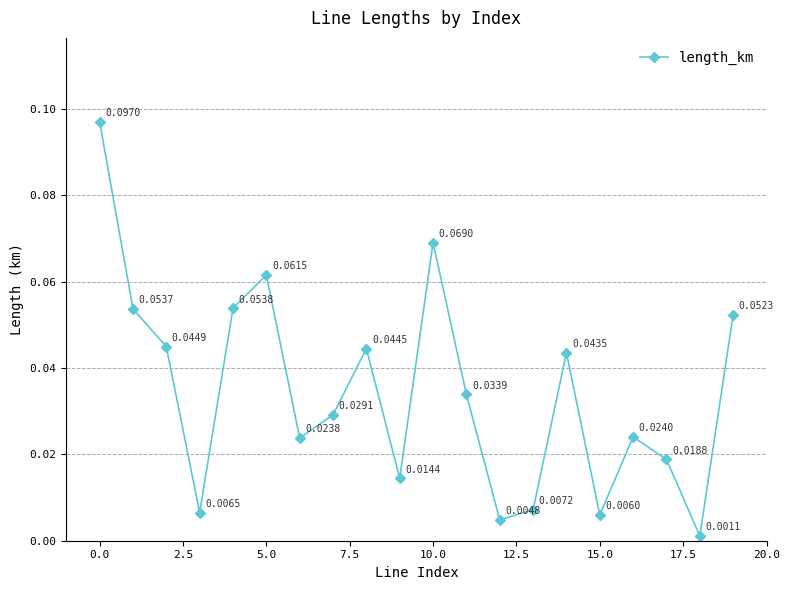

True or false: there are more than 2 points higher than both neighbors.

True